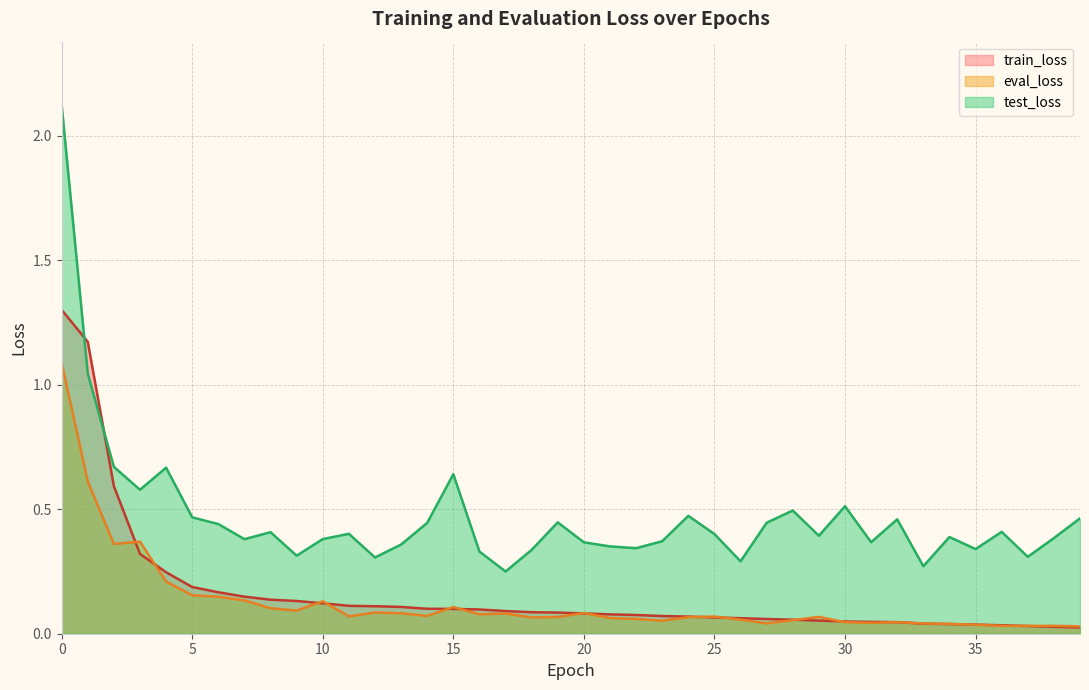

Where is test_loss nearest to the value 1?

1